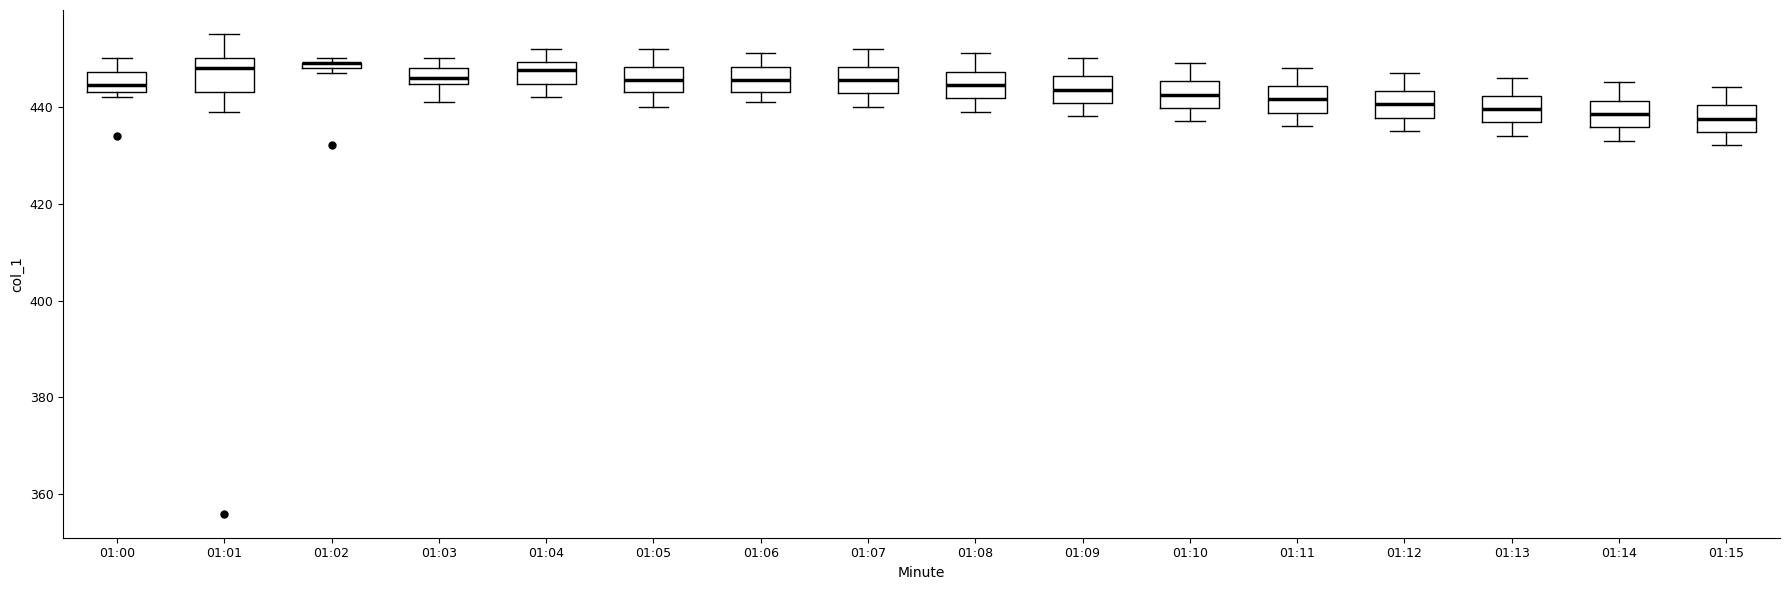

Where does the upper whisker of the box for 01:00 end on the y-axis? The values are not printed on the chart, so give them approximately, as read against the axis.

450